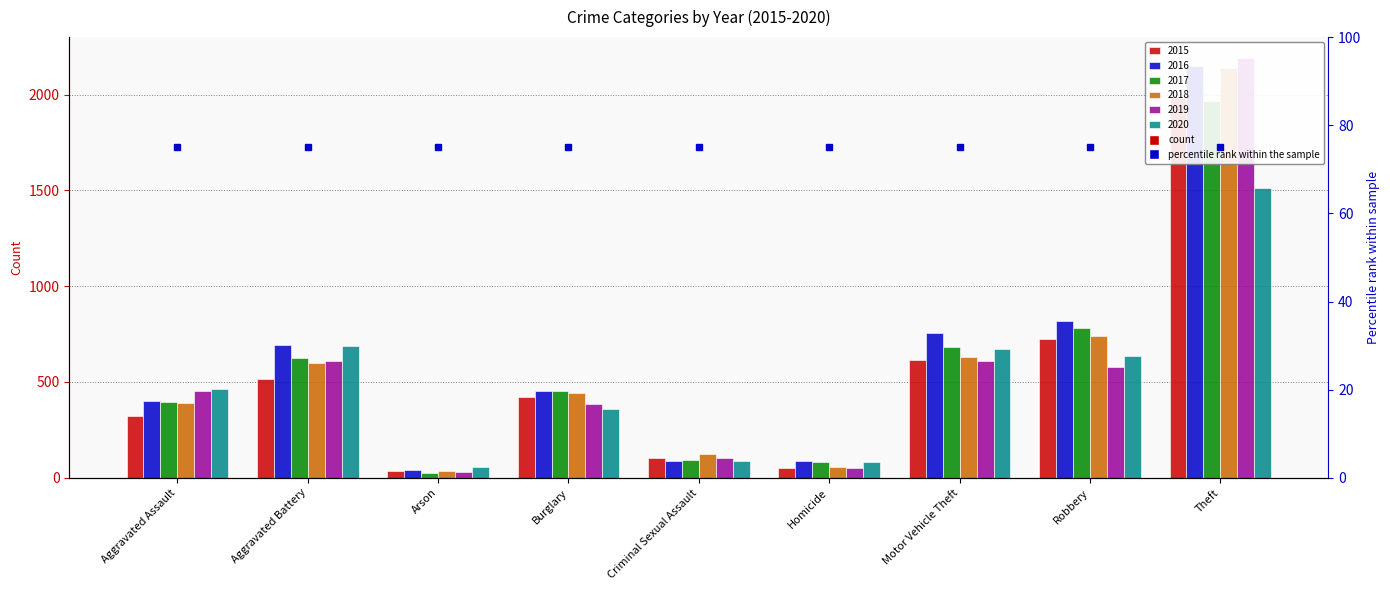

What is the sum of all 2017 values?

5096